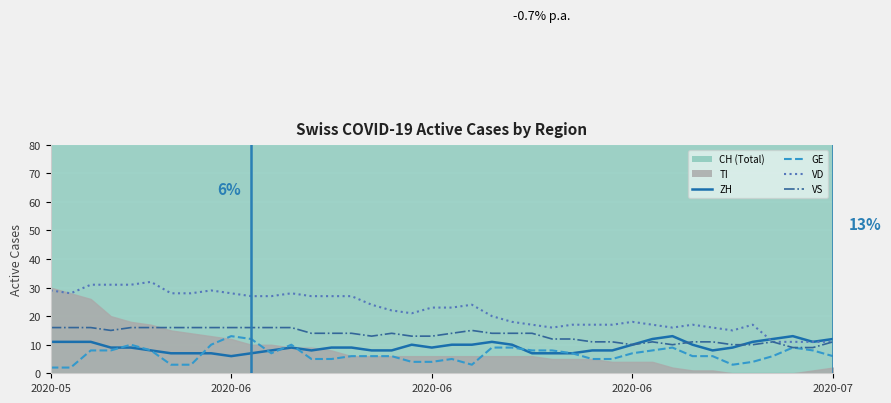

How many lines are shown in the chart?

4